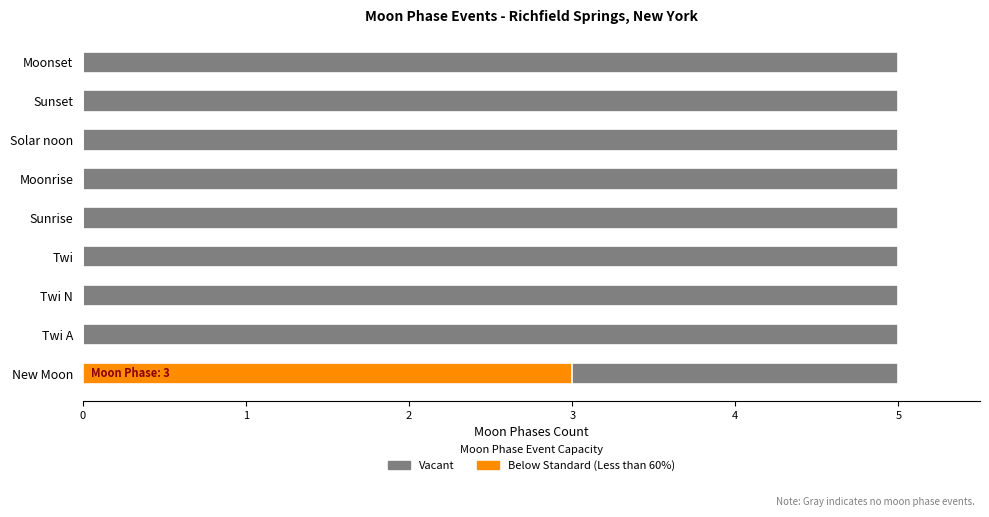

Rank the categories by Below Standard (Less than 60%) value from highest to lowest.

New Moon, Twi A, Twi N, Twi, Sunrise, Moonrise, Solar noon, Sunset, Moonset